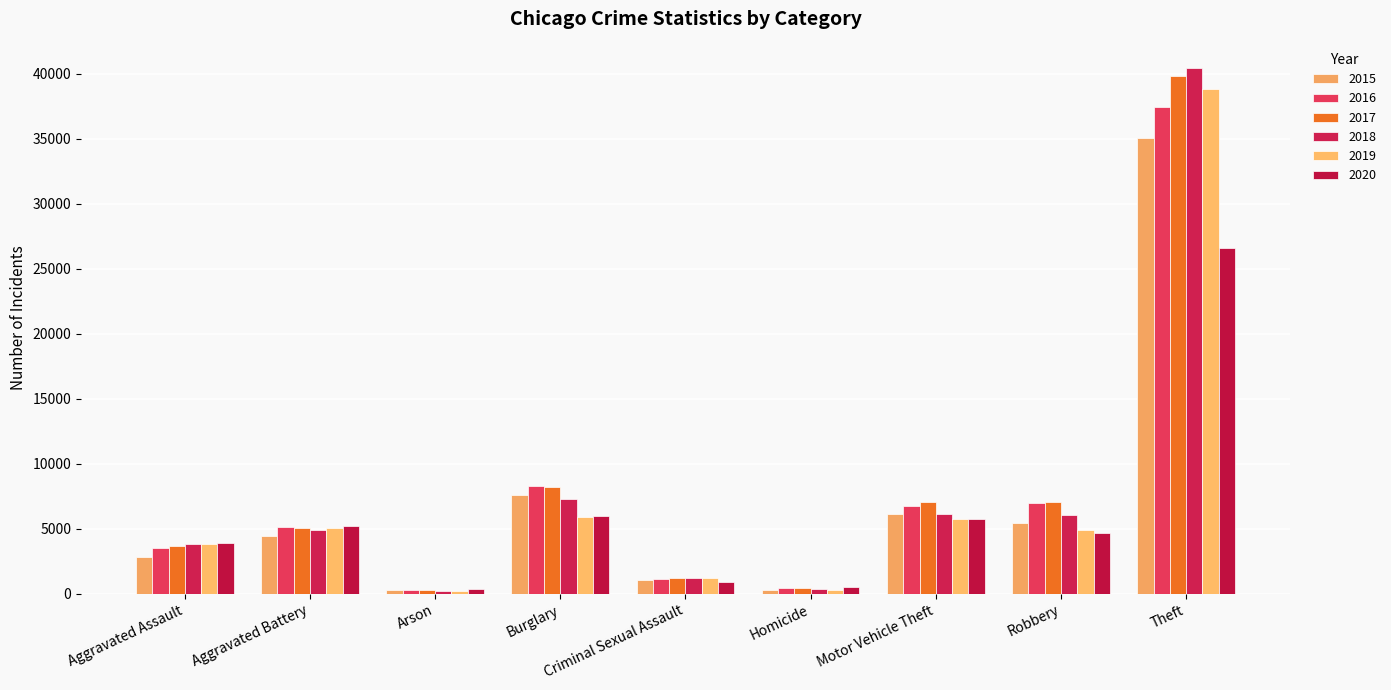

Between Burglary and Theft, which series saw the biggest shift?

2018